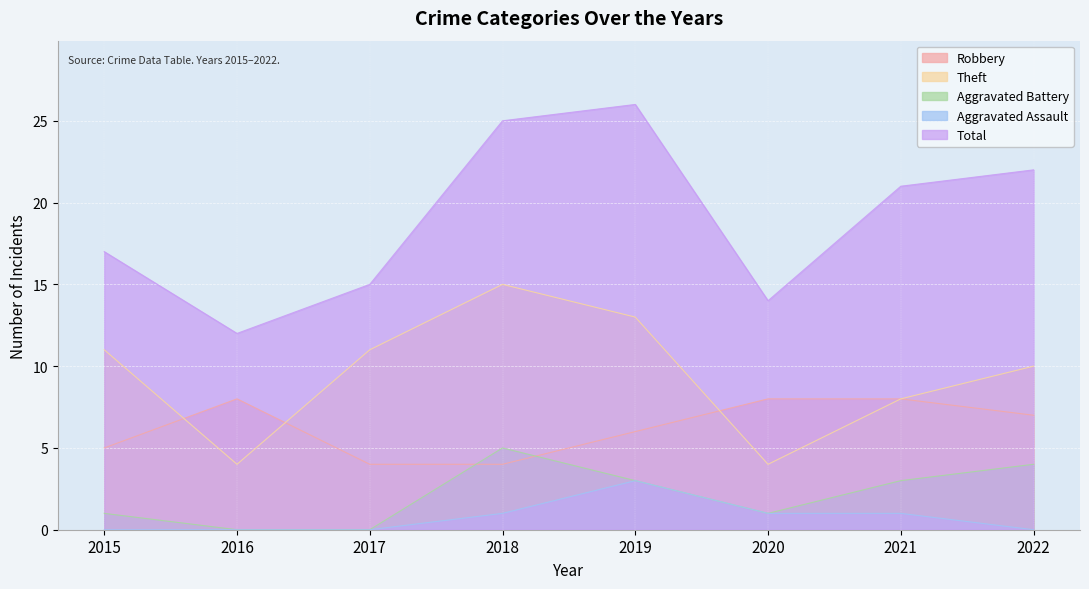

True or false: Robbery and Aggravated Assault cross at least once.

False